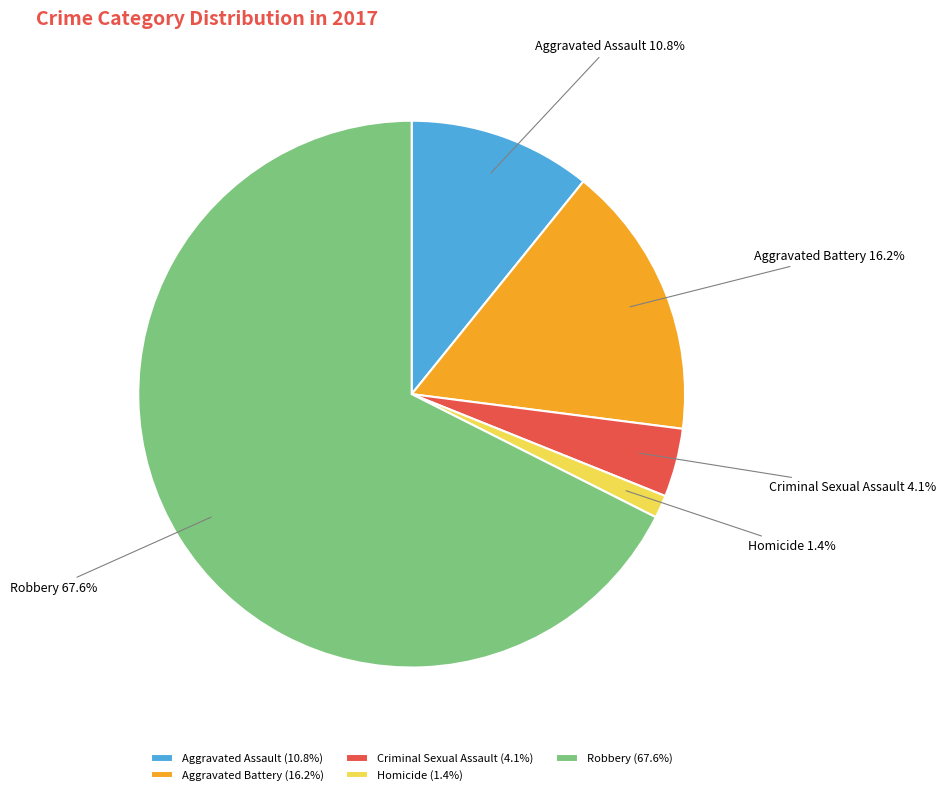

To the nearest percent, what percentage of the pie is Aggravated Assault?

11%